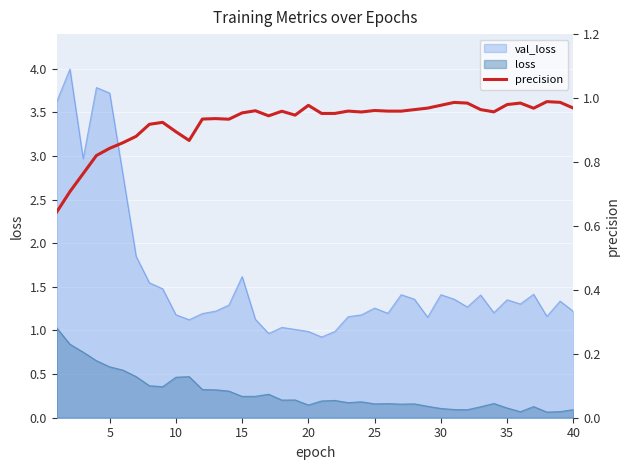

True or false: loss and val_loss cross at least once.

False